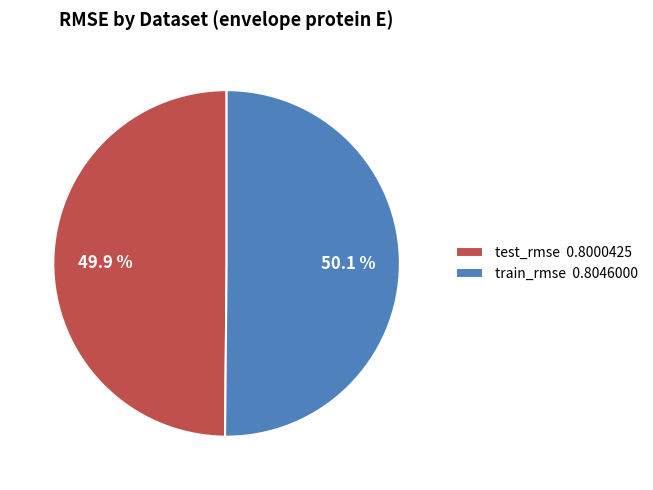

To the nearest percent, what is the combined percentage of train_rmse and test_rmse?

100%